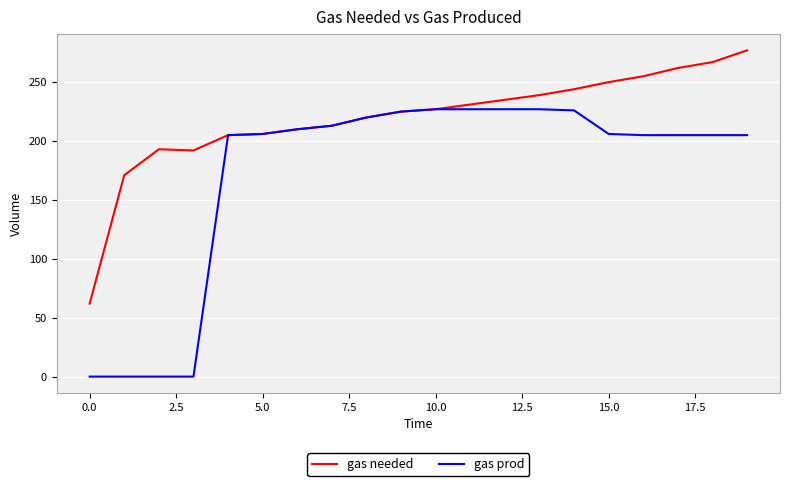

Which series has the widest spread of values?

gas prod